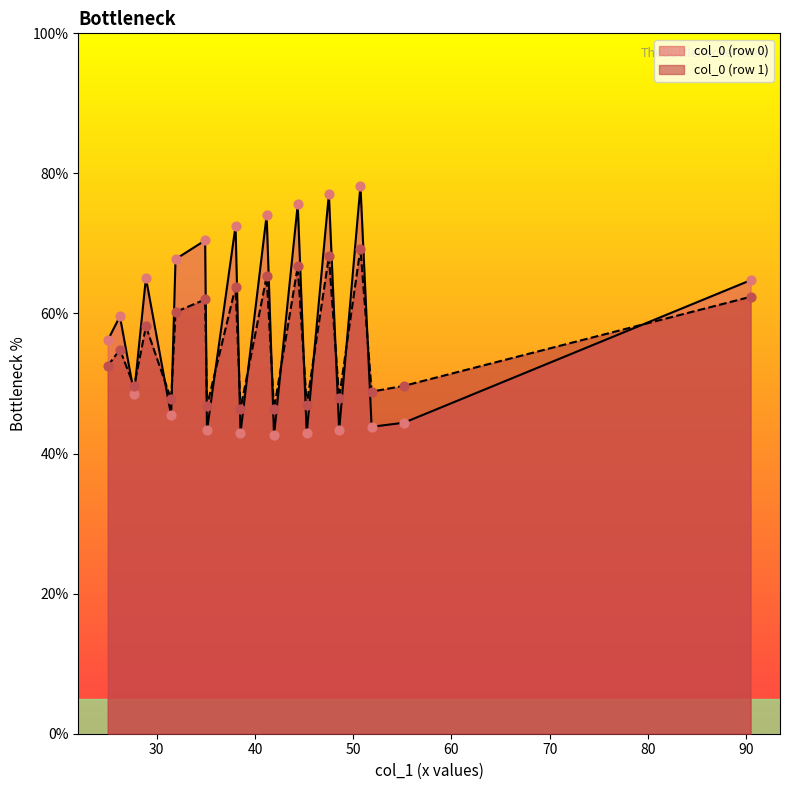

Which series has the widest spread of values?

col_0 (row 0)